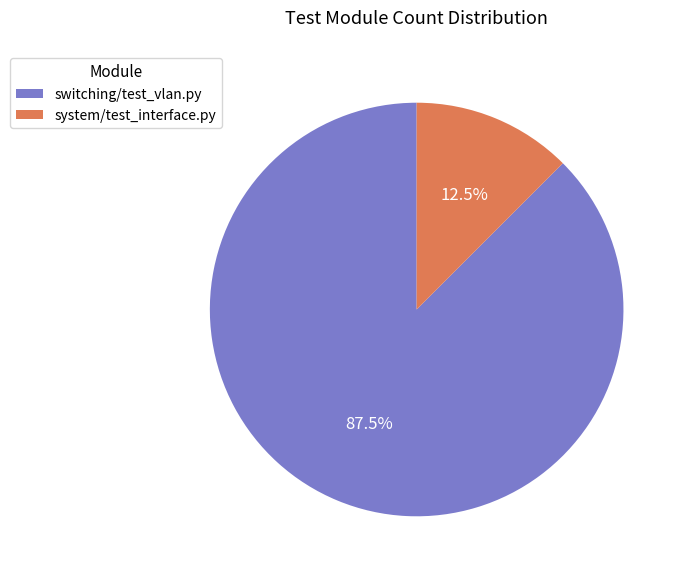

How much of the chart is everything except system/test_interface.py?

87.5%